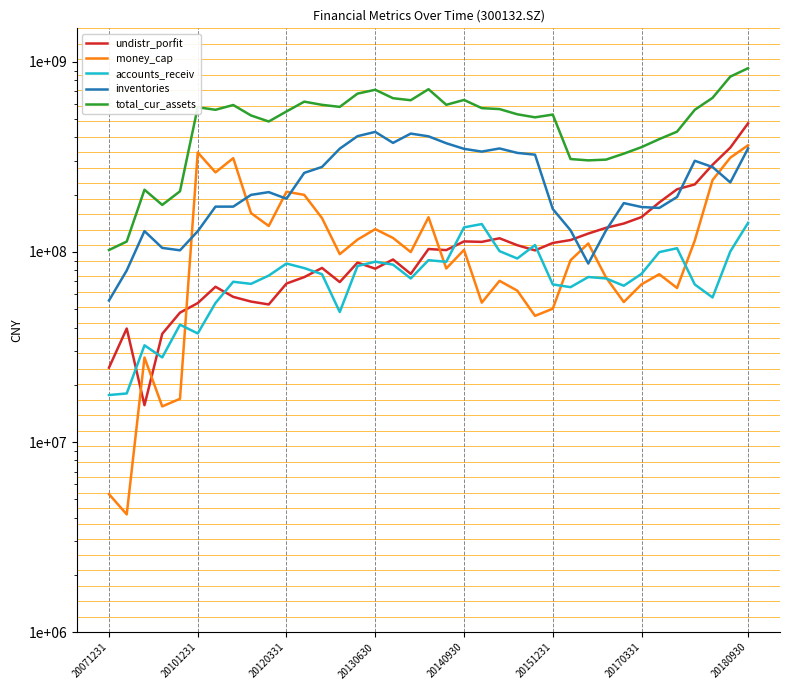

What is the sum of the inventories values at 29 and 19?

553687267.3